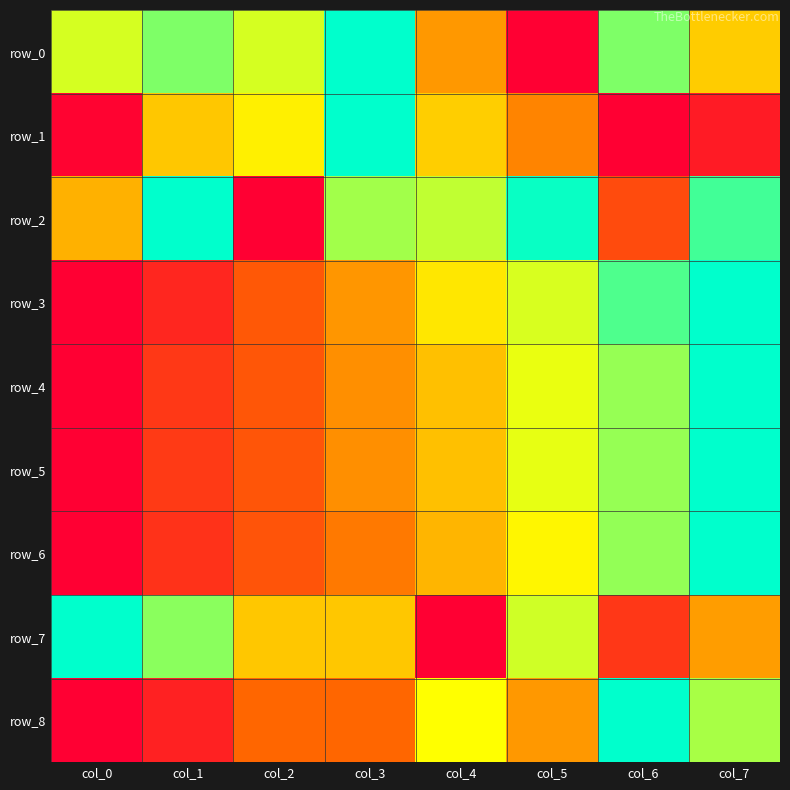

Is the value of row_2 at col_4 greater than the value of row_7 at col_3?

Yes